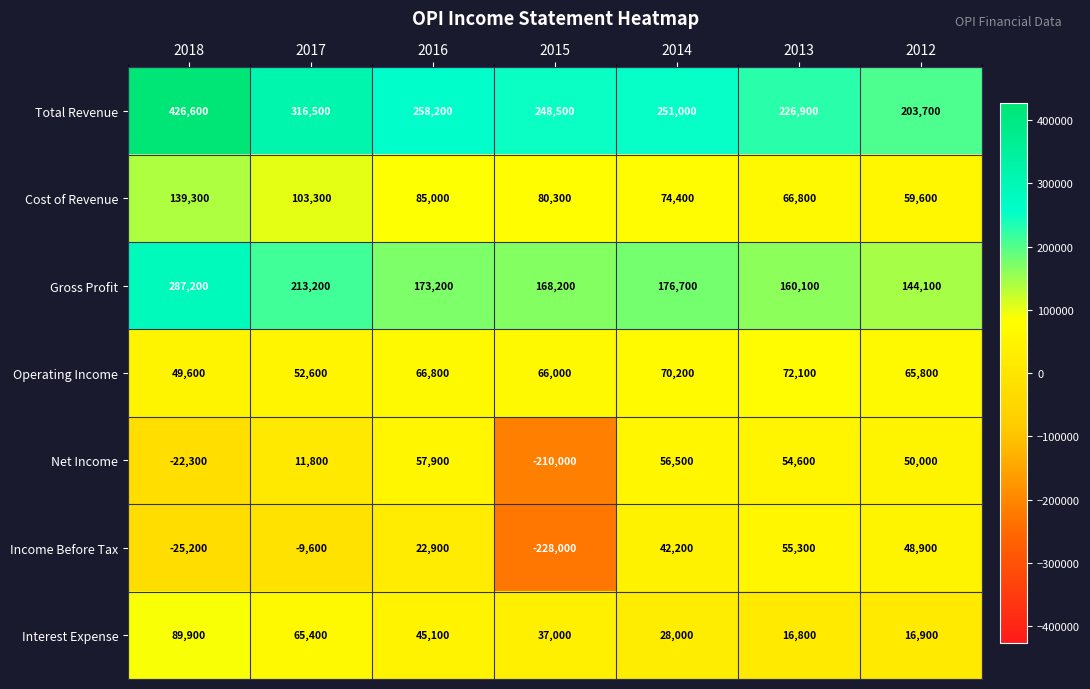

What is the spread (max minus min) of values at 2018?

451800